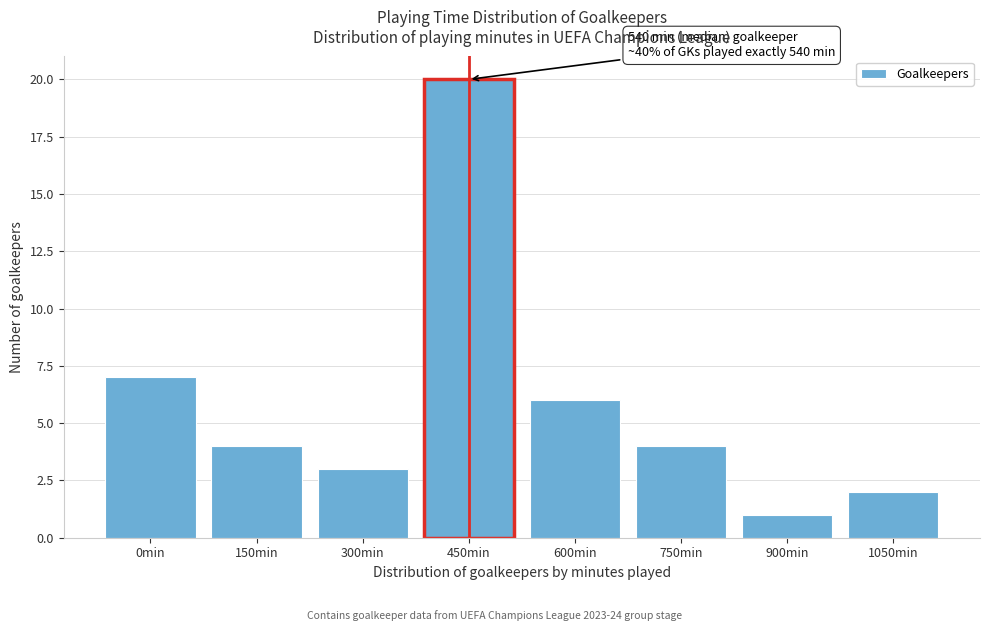

Reading right to left, extract all data points from this chart.

1050min=2	900min=1	750min=4	600min=6	450min=20	300min=3	150min=4	0min=7